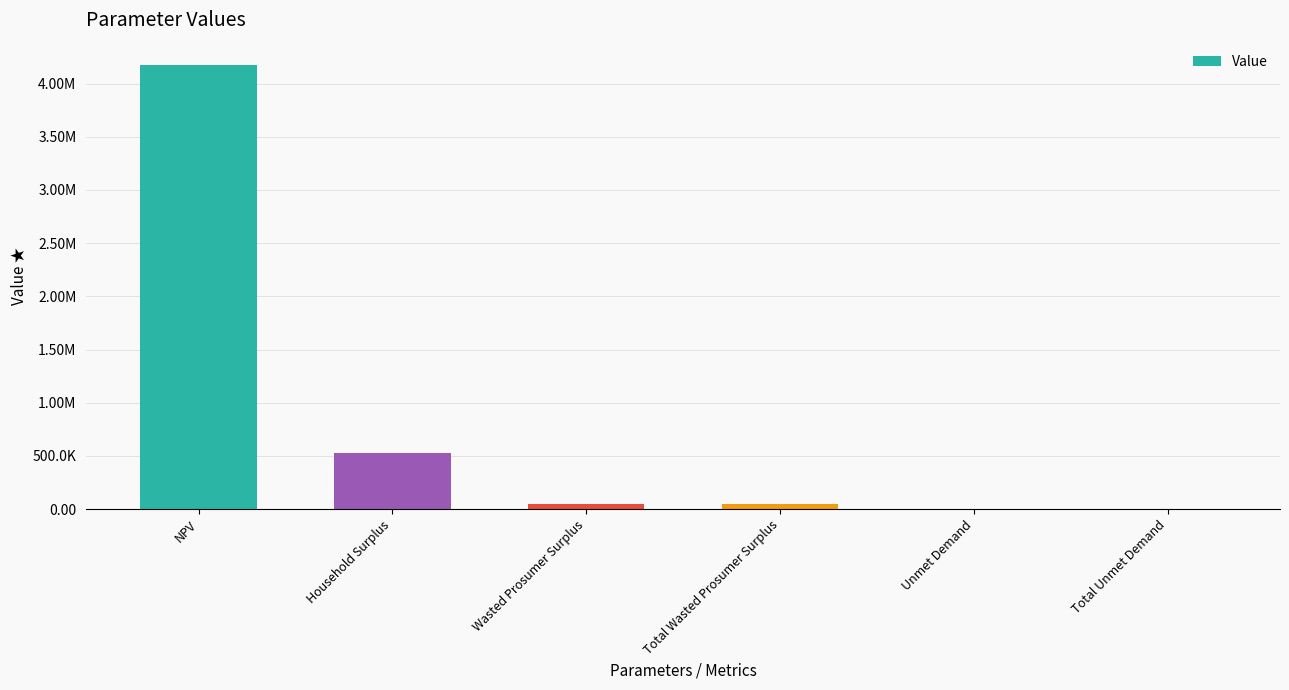

Which category has the lowest value across all series?

Unmet Demand